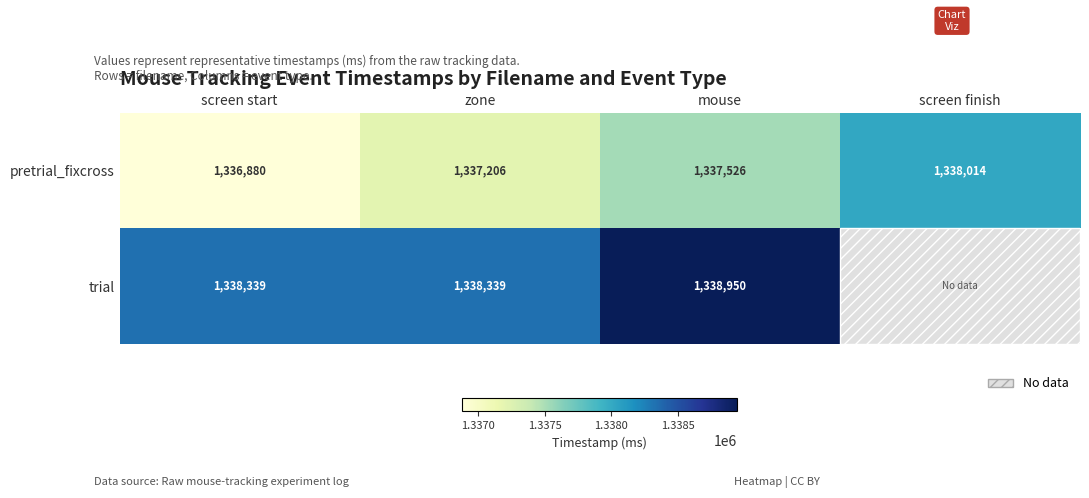

At which category does the chart reach its peak across all series?

mouse